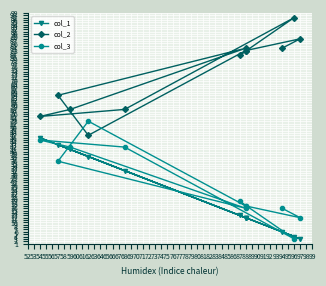

Reading left to right, what are all the values shown in this chart?

col_1: 12	13	4	32	46	41	12	43	38	12	3	6
col_2: 83	81	97	58	55	58	84	64	47	83	88	84
col_3: 17	19	3	42	45	42	16	36	53	17	12	16